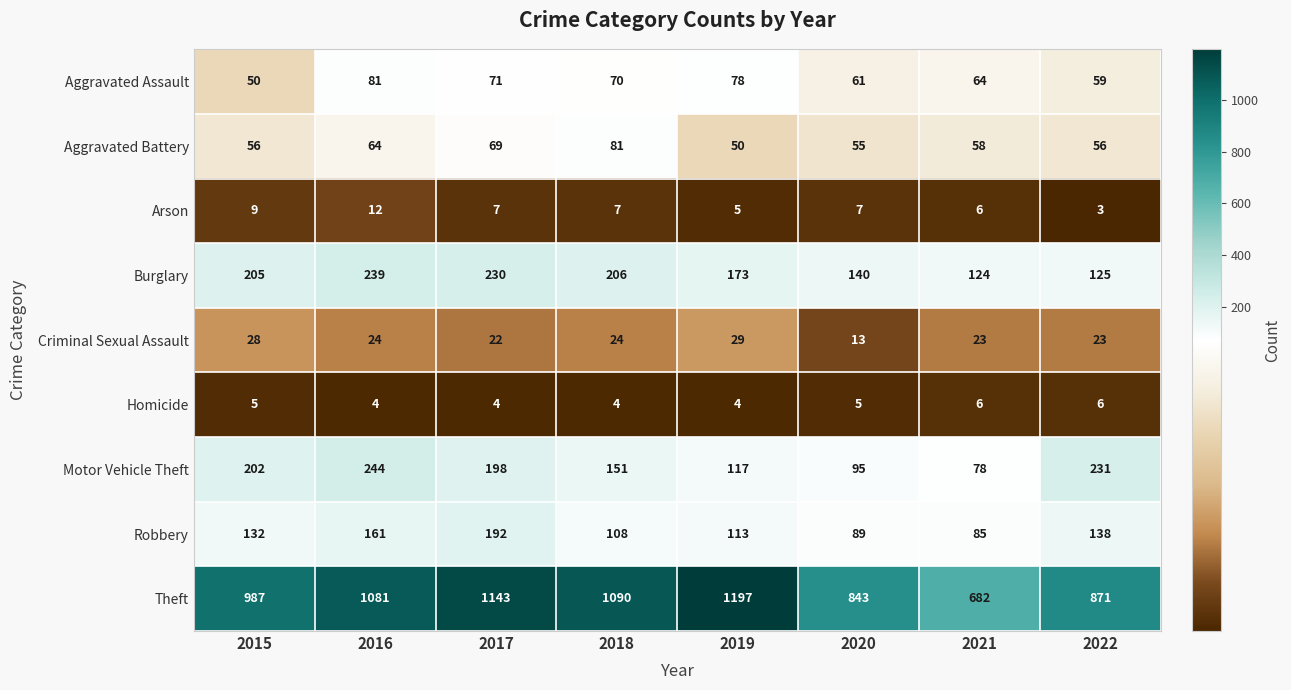

At which label does Arson first exceed 7?

2015